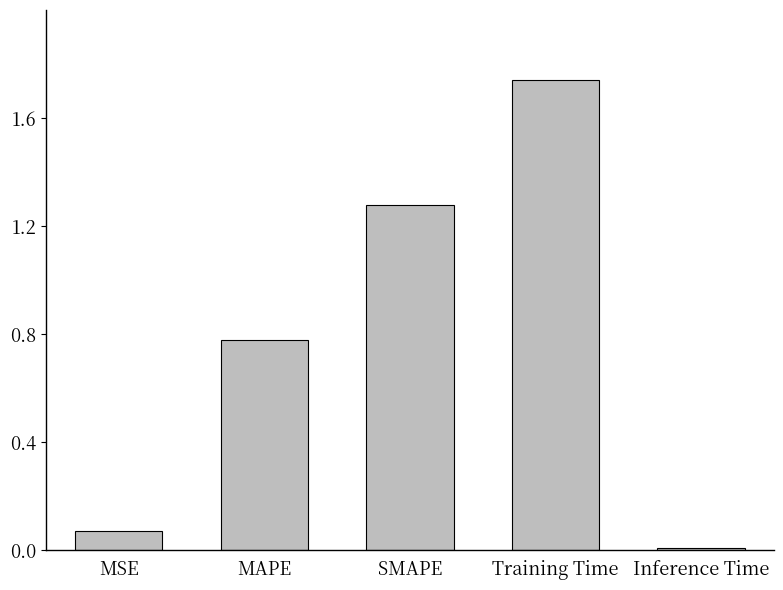

What is the sum of all values?

3.9